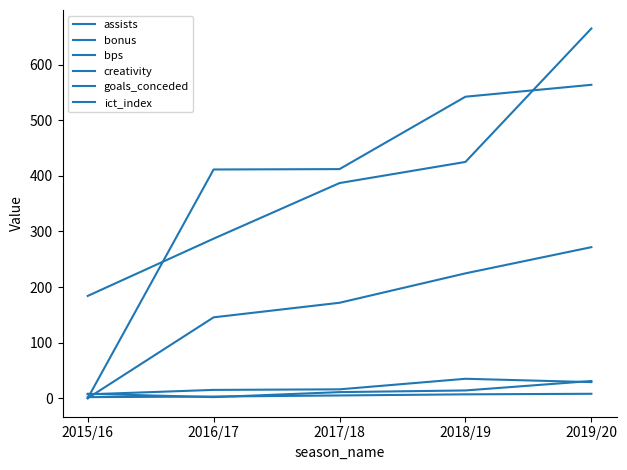

What is the total value across all series at 2017/18?

1002.8